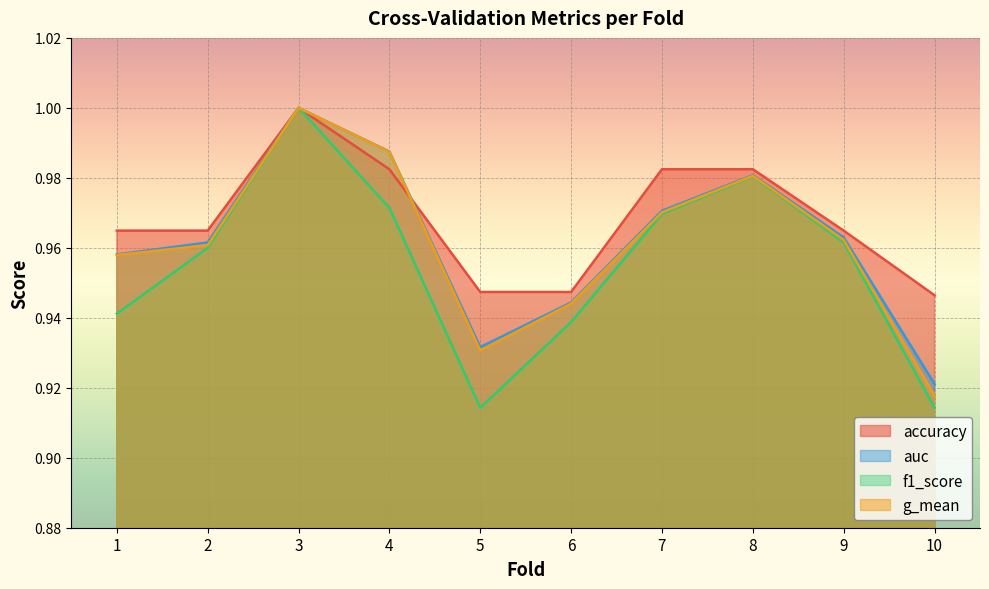

How many lines are shown in the chart?

4